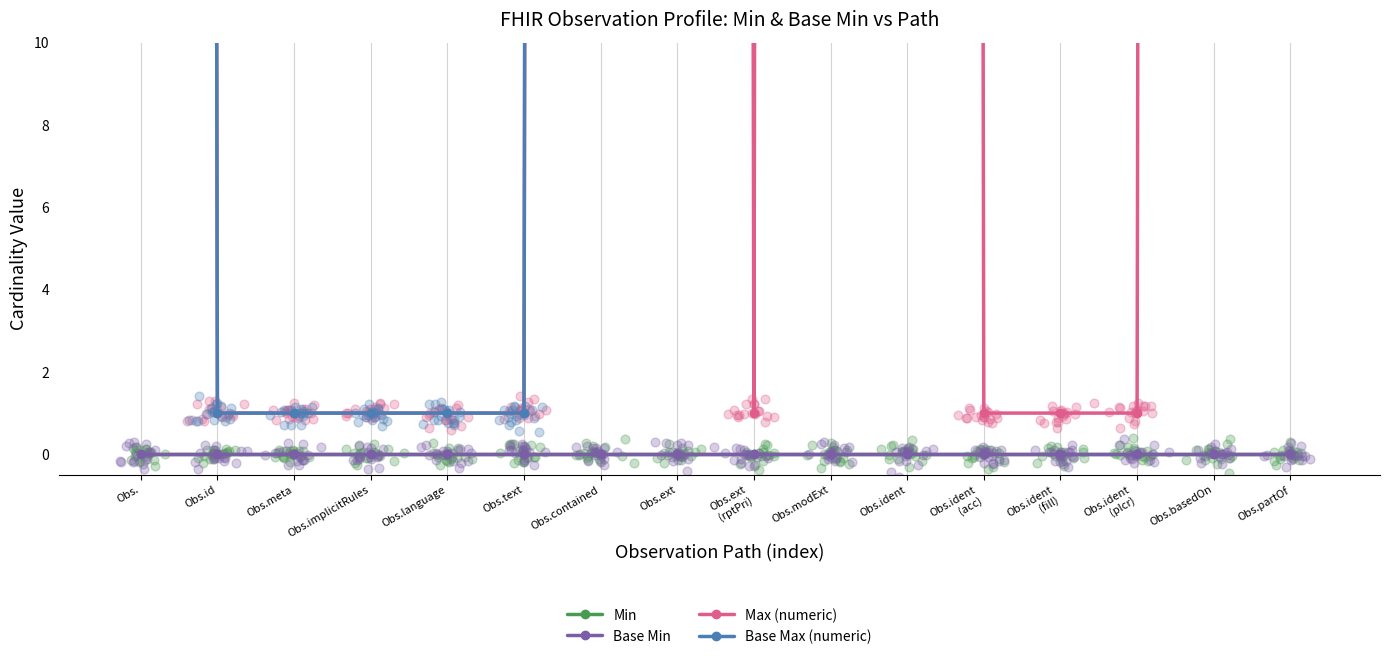

Which series reaches the maximum Y coordinate?

Max (numeric)